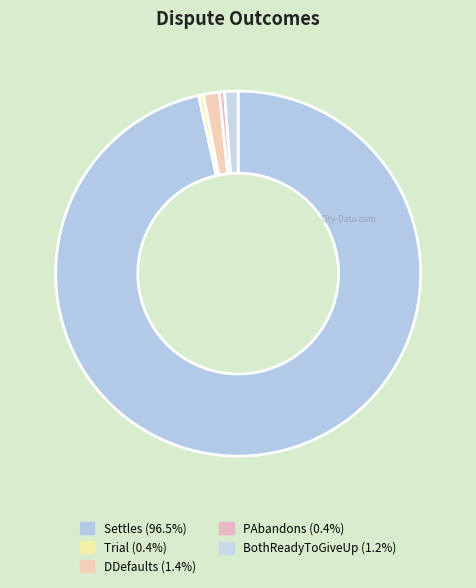

Is Trial the majority of the pie?

No